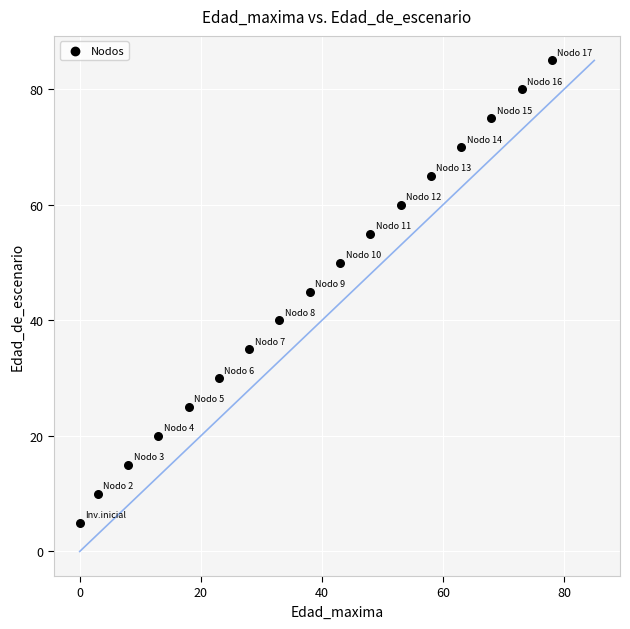

What is the range of Y values (max minus min)?

80